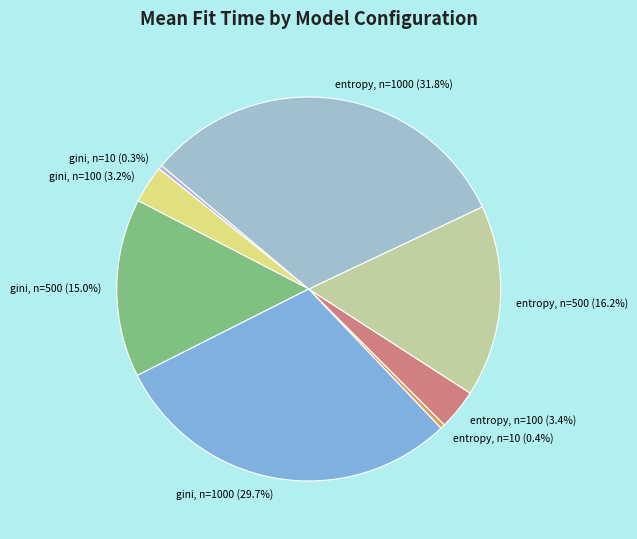

Which has a higher value, entropy, n=1000 or gini, n=100?

entropy, n=1000